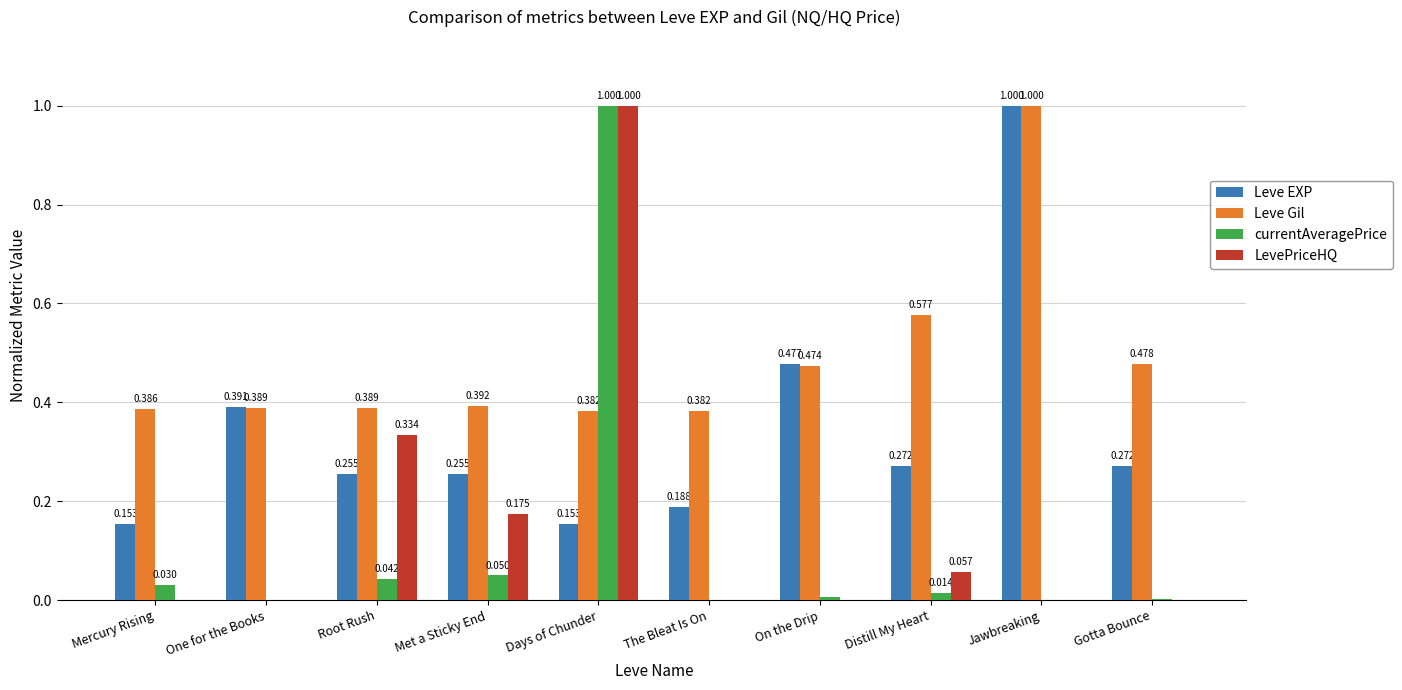

Are the bars horizontal?

No